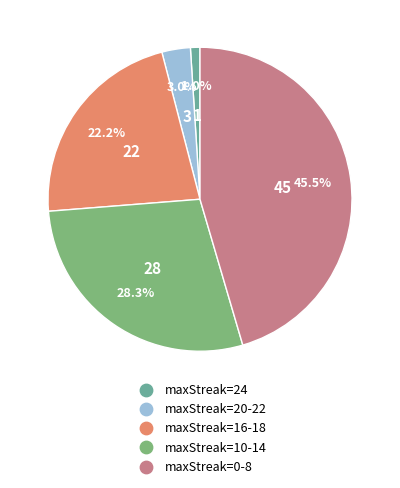

What percentage do maxStreak=16-18 and maxStreak=10-14 together represent?

50.5%